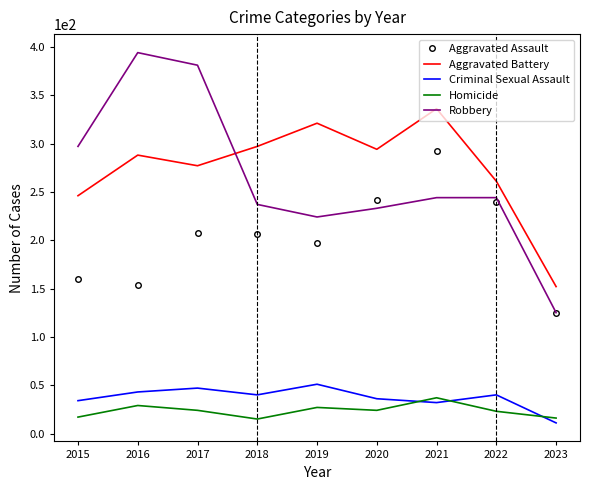

The value of Aggravated Battery at 2018 is 297. True or false?

True